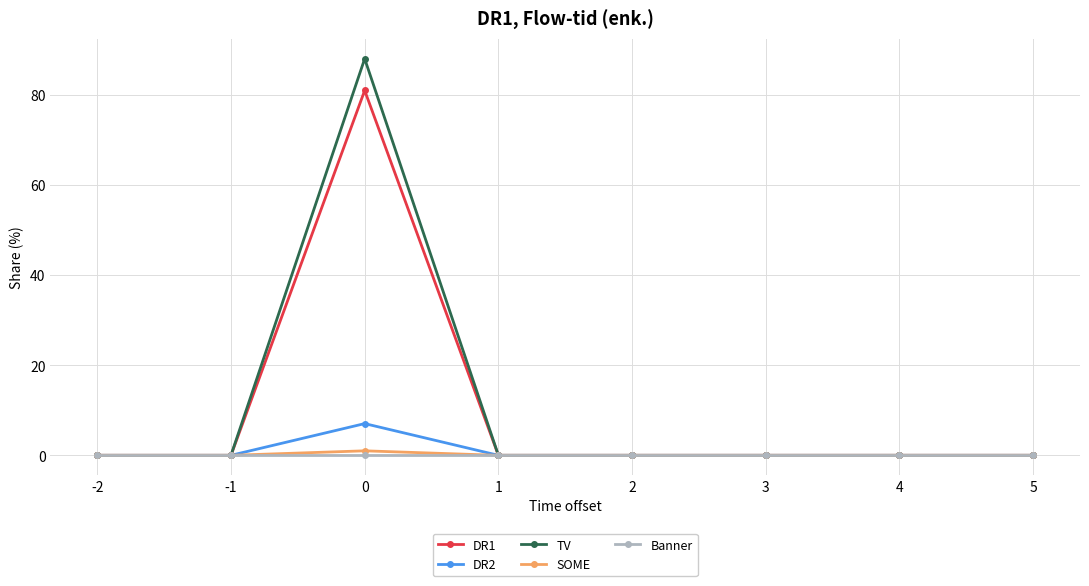

Does the chart display data point markers on the line(s)?

Yes